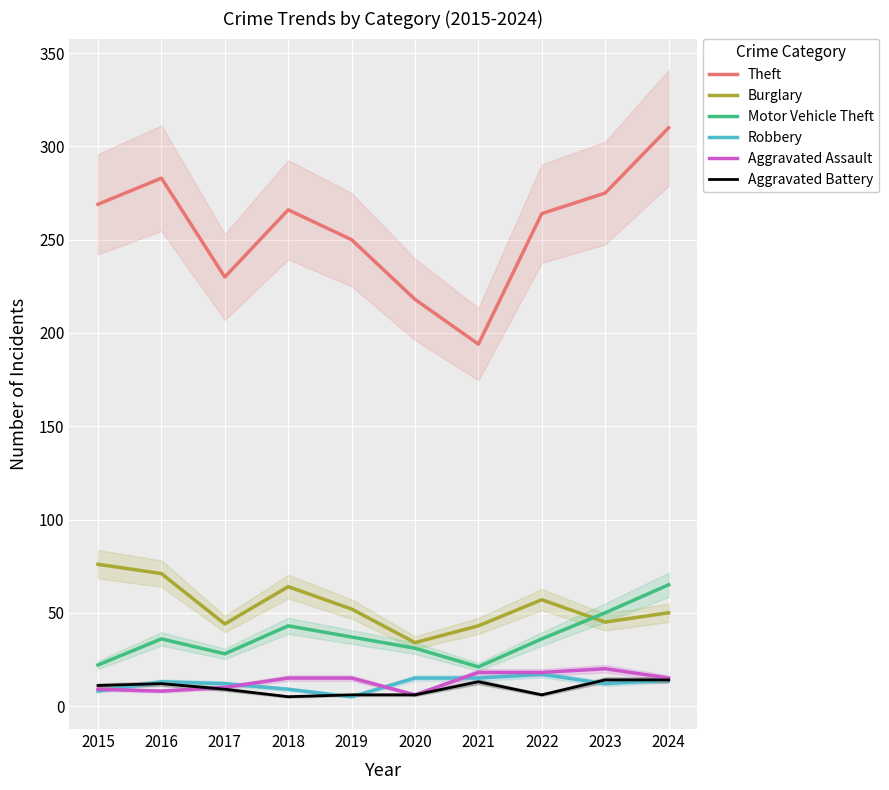

Is it true that Burglary equals 49 at 2016?

False